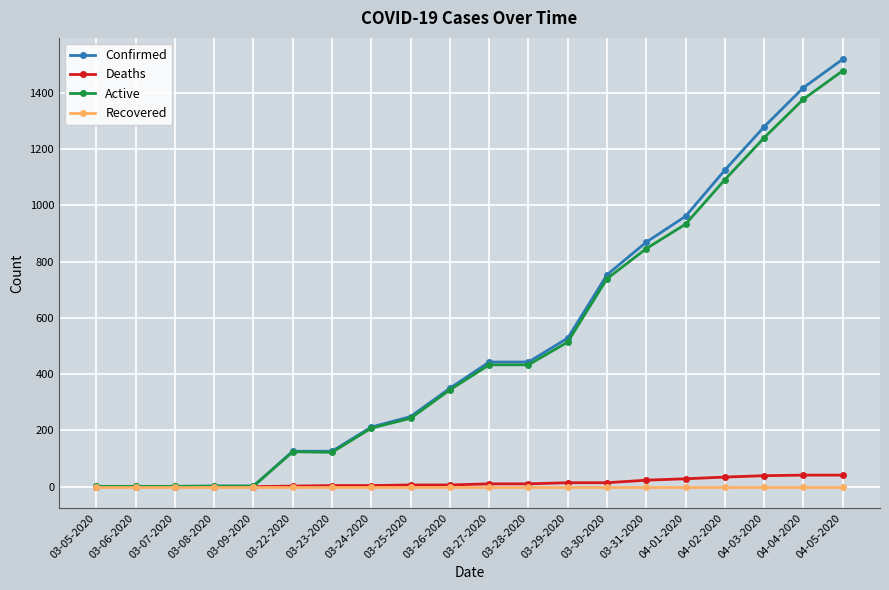

Which series changed the most between 03-29-2020 and 04-02-2020?

Confirmed